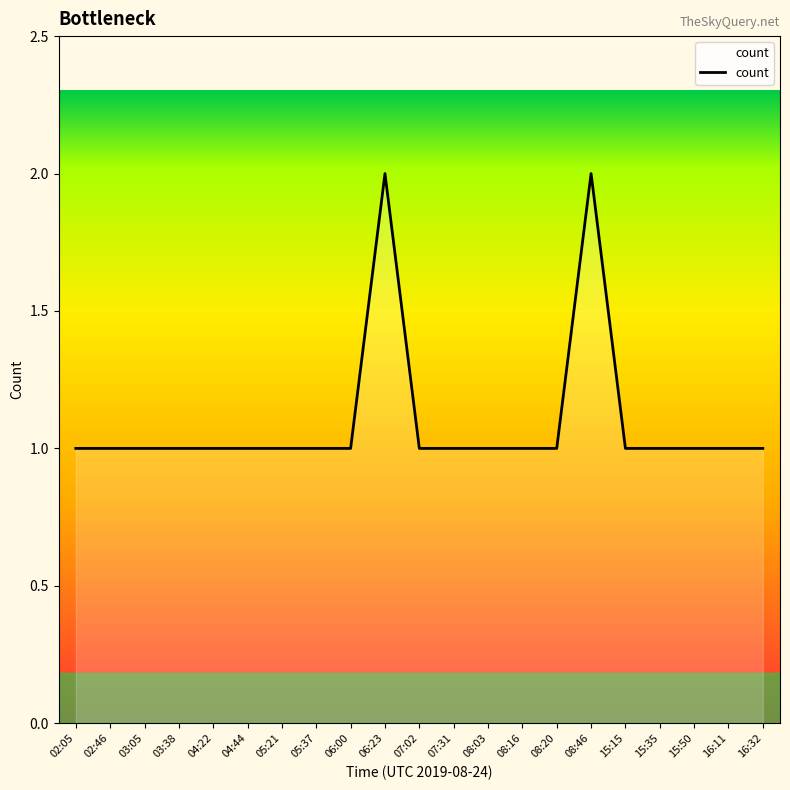

What is the ratio of the value at 02:05 to the value at 16:11?

1.0